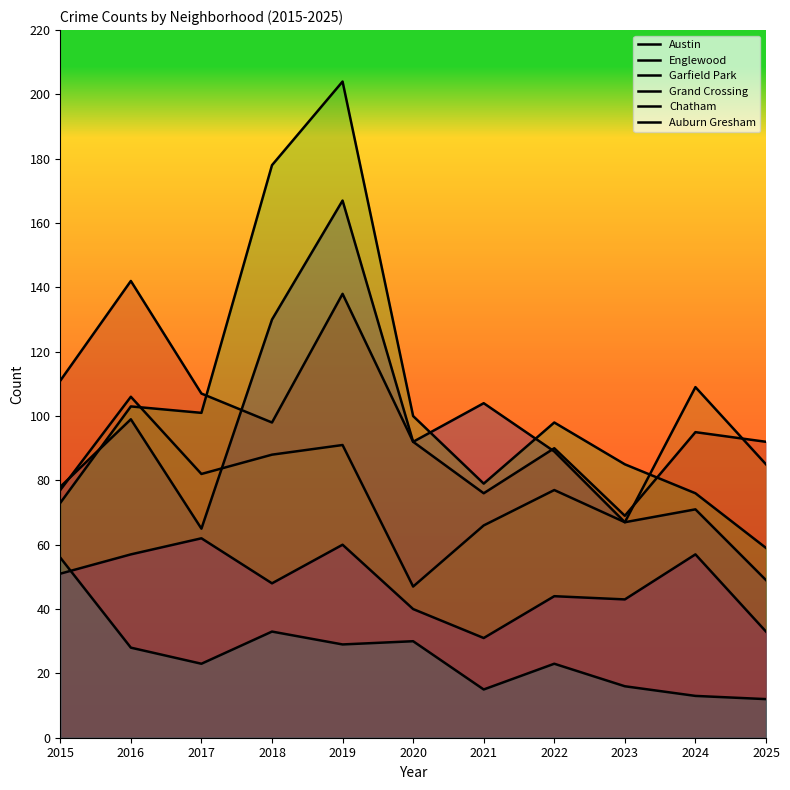

At which category does the chart reach its minimum across all series?

2025